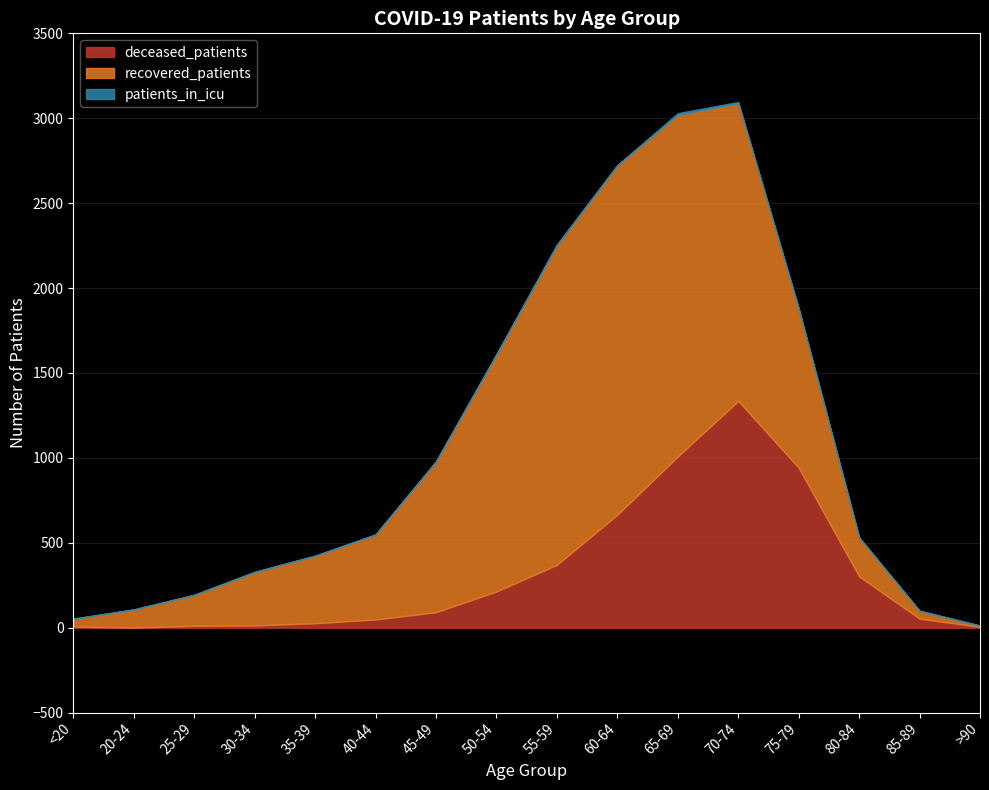

How many interior local valleys does the deceased_patients series have?

1